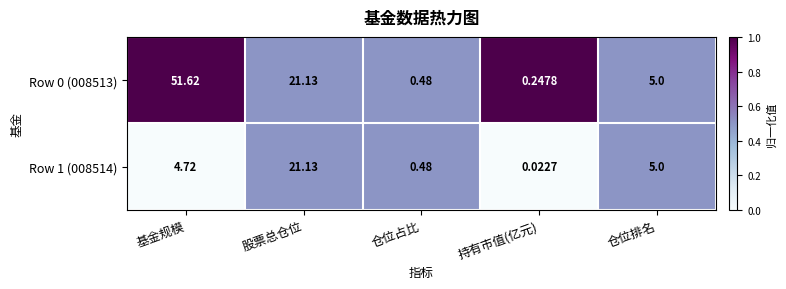

List the labels in order of Row 1 (008514) value, largest first.

股票总仓位, 仓位排名, 基金规模, 仓位占比, 持有市值(亿元)